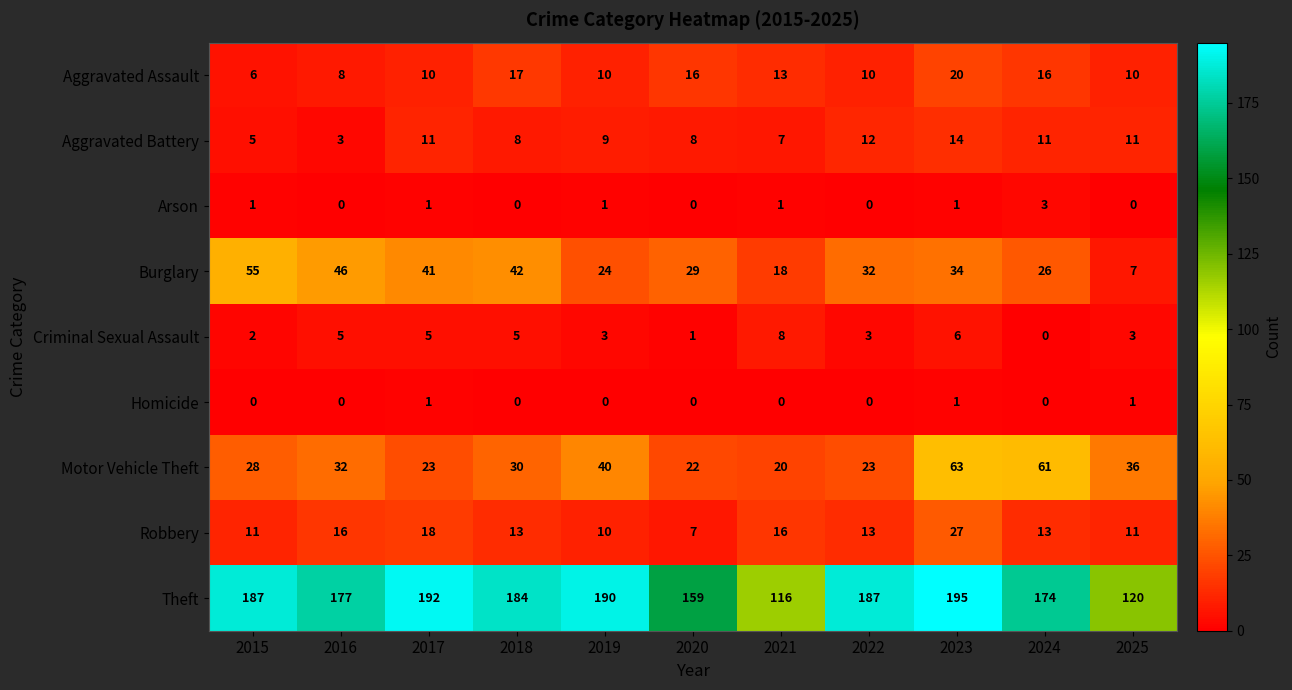

What is the difference between the maximum and minimum values in the Robbery series?

20